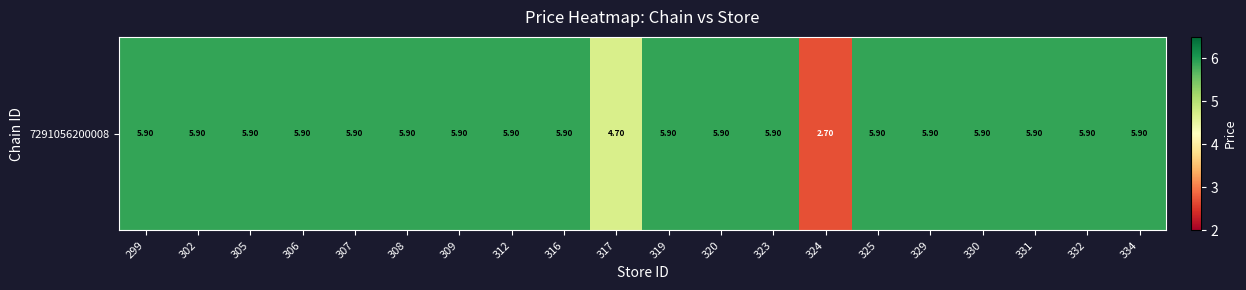

Rank the categories by value from lowest to highest.

324, 317, 299, 302, 305, 306, 307, 308, 309, 312, 316, 319, 320, 323, 325, 329, 330, 331, 332, 334